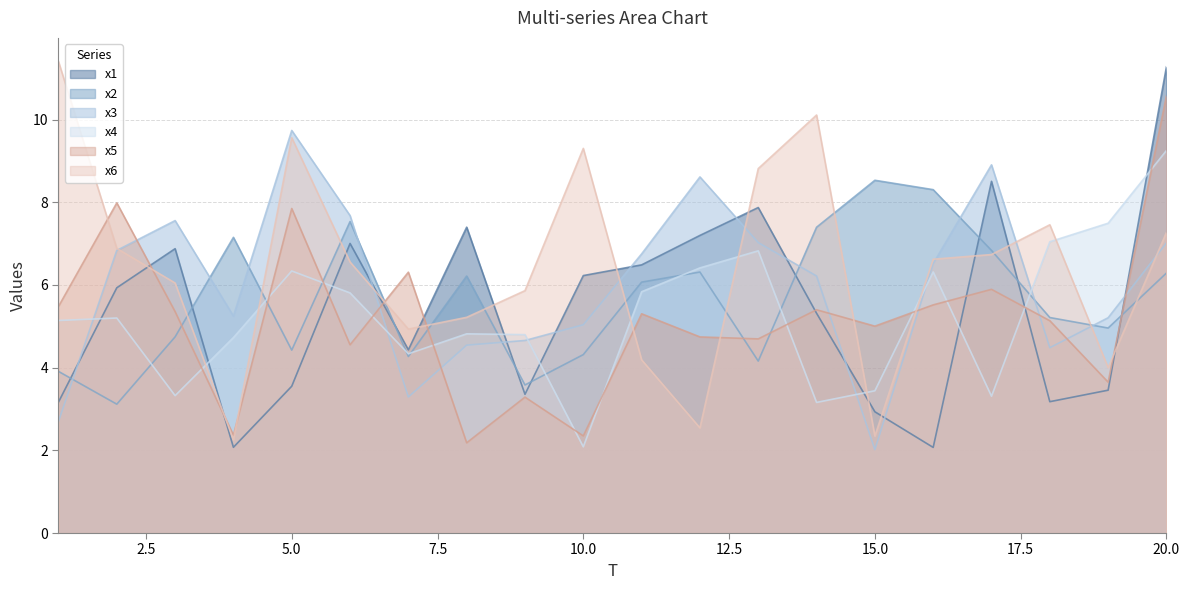

Which series has the largest total across all categories?

x6